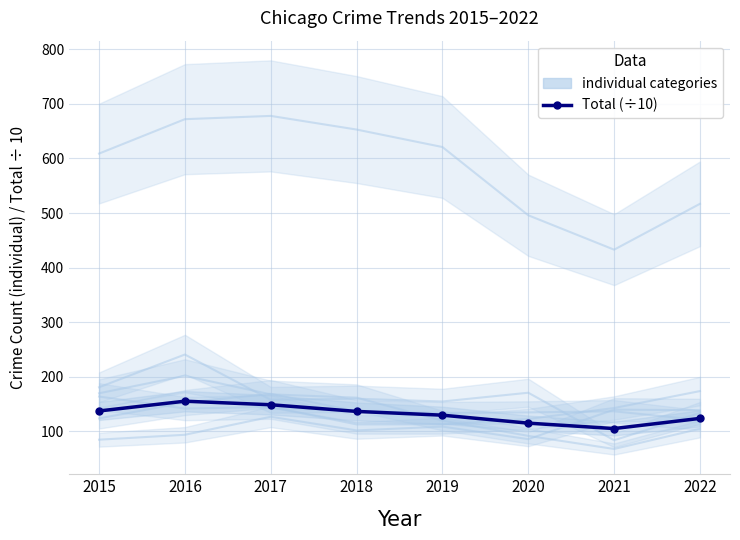

The Aggravated Assault series shows 62 at 2022. True or false?

False